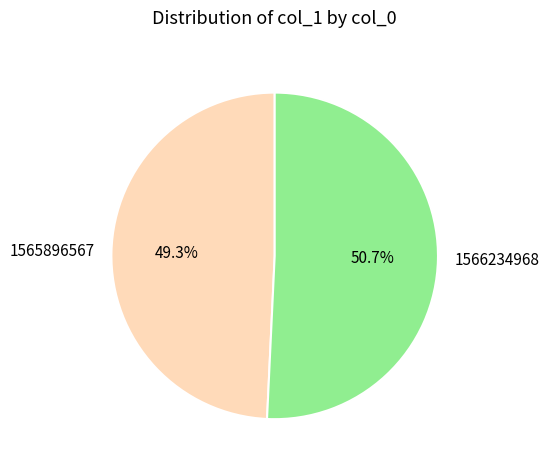

Rank the categories by value from lowest to highest.

1565896567, 1566234968